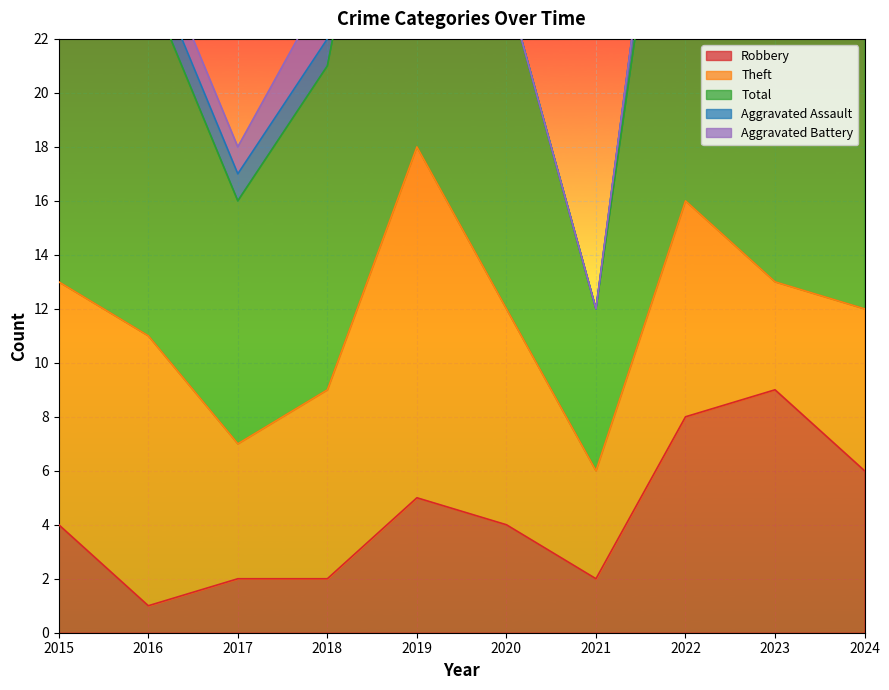

True or false: Aggravated Battery has a value of 0 at 2022.

True